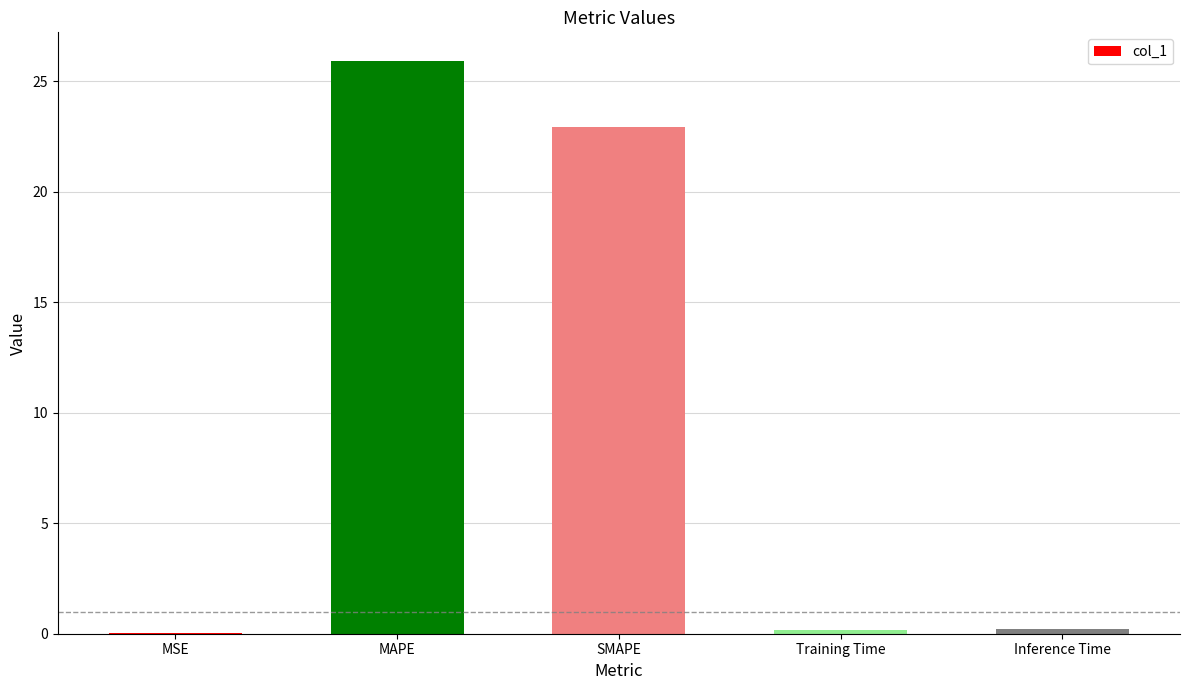

What is the sum of all values?

49.3